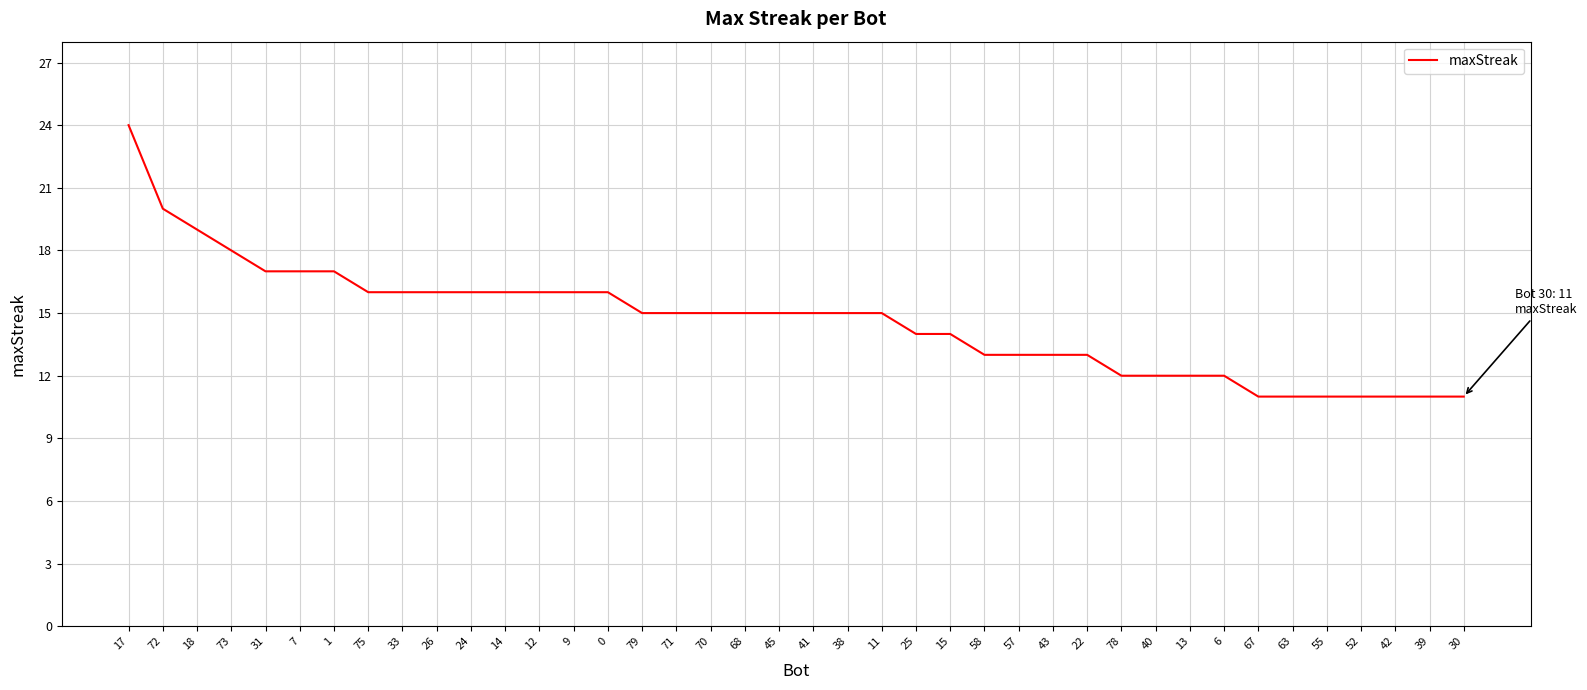

Reading left to right, transcribe all the data shown in this chart.

17=24	72=20	18=19	73=18	31=17	7=17	1=17	75=16	33=16	26=16	24=16	14=16	12=16	9=16	0=16	79=15	71=15	70=15	68=15	45=15	41=15	38=15	11=15	25=14	15=14	58=13	57=13	43=13	22=13	78=12	40=12	13=12	6=12	67=11	63=11	55=11	52=11	42=11	39=11	30=11